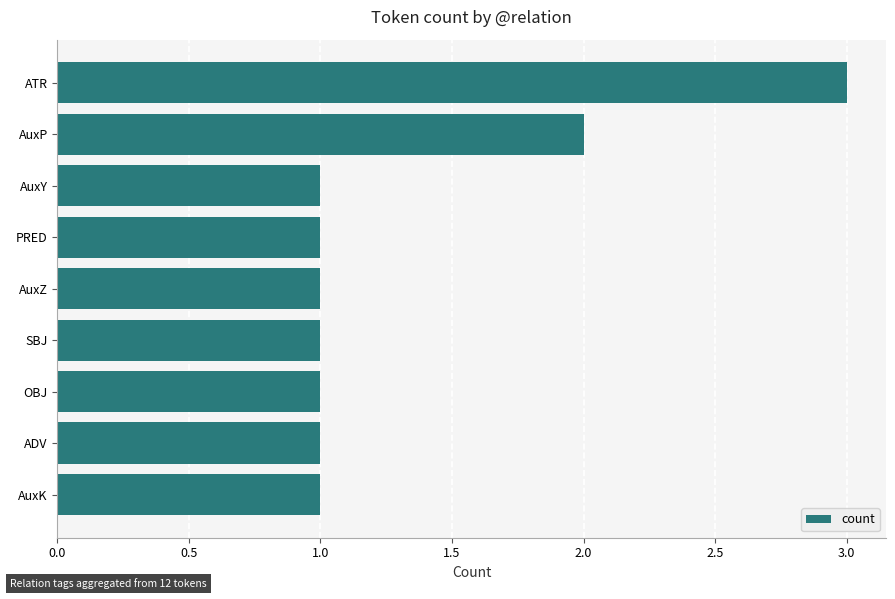

Count the values in the range 1 to 2.

8